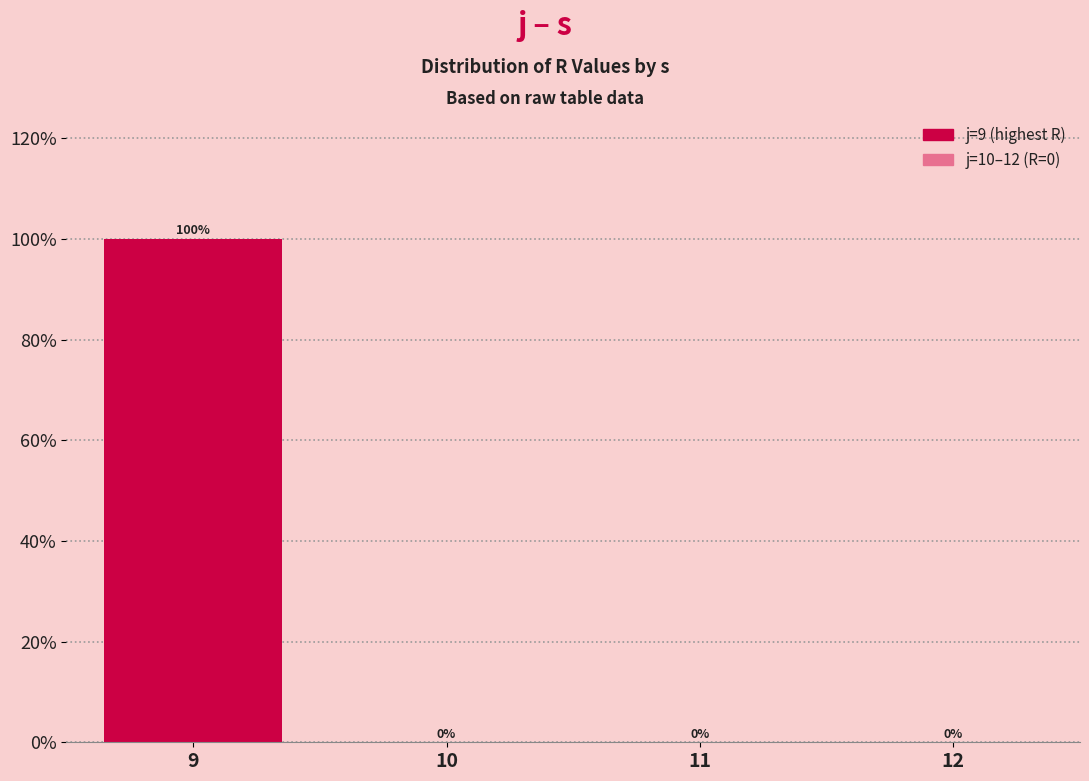

Reading left to right, what are all the values shown in this chart?

9=100	10=0	11=0	12=0